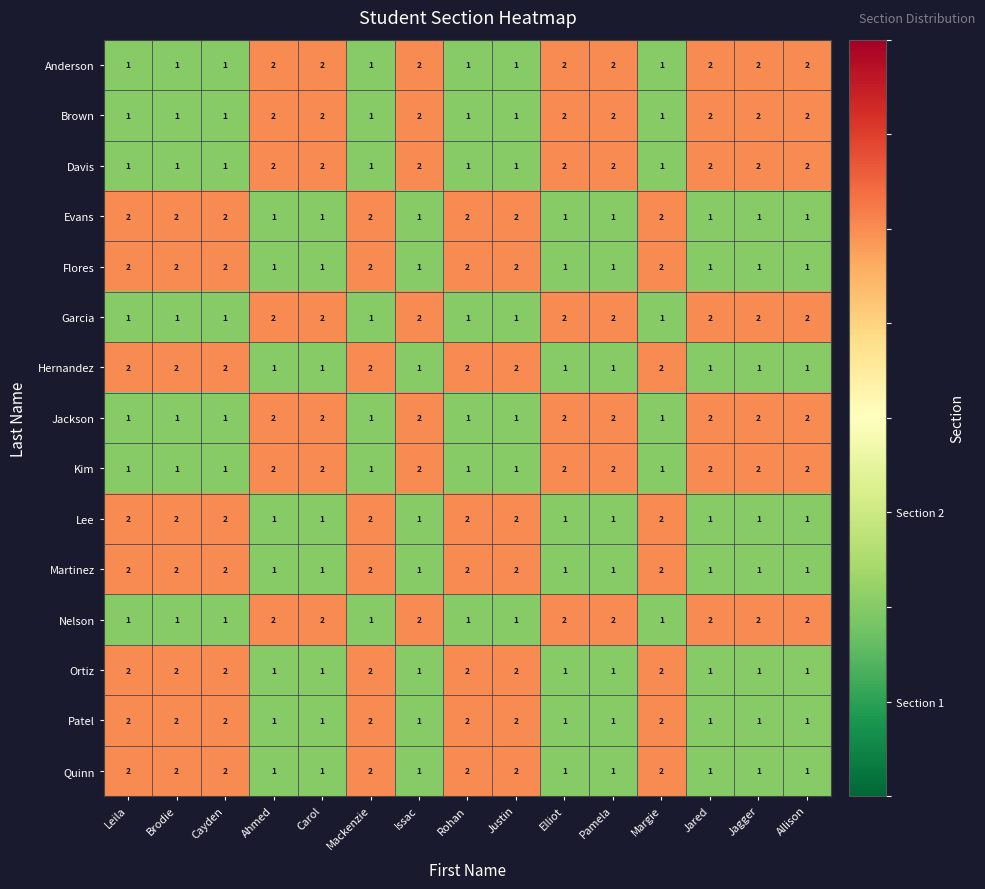

The Evans series shows 1 at Allison. True or false?

True